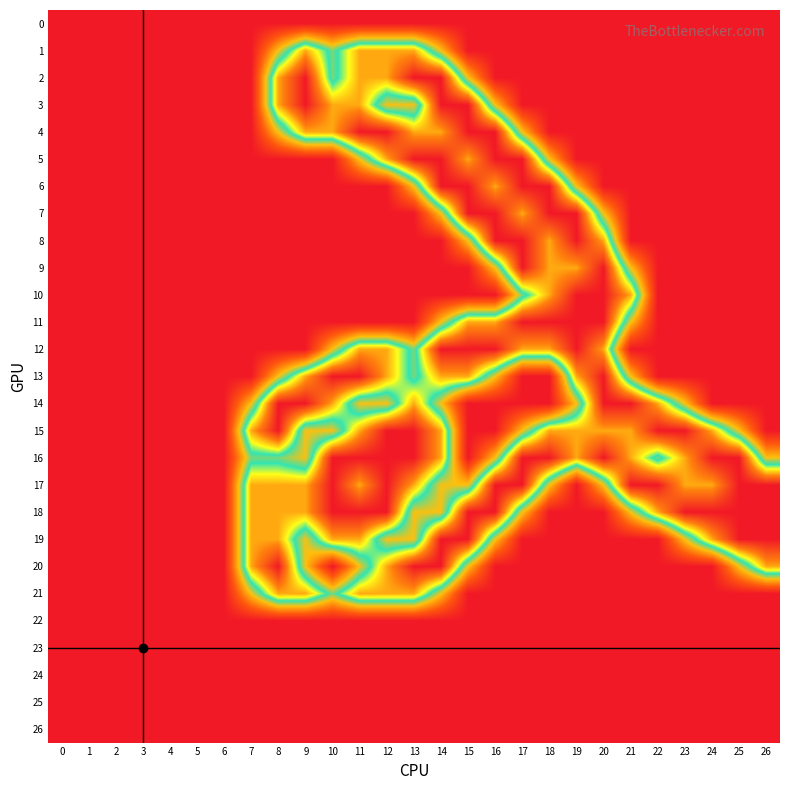

What is the greatest value displayed?

2.0